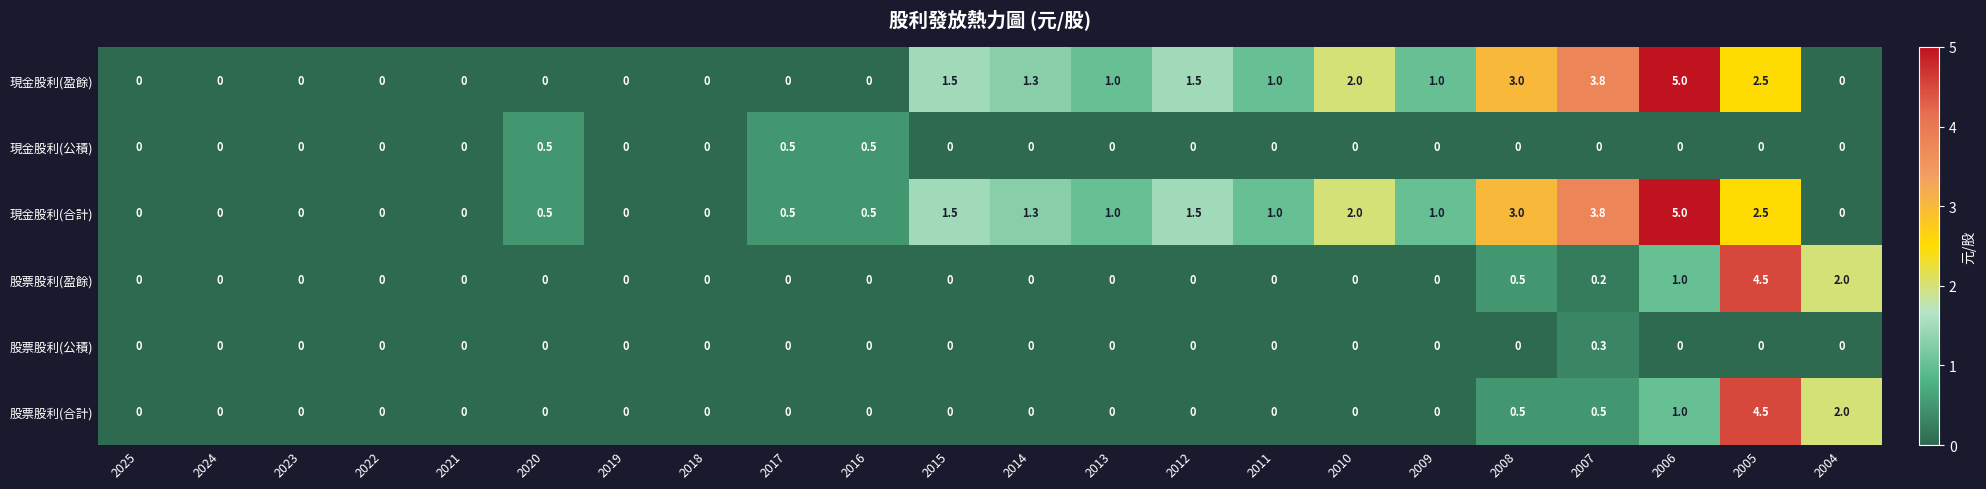

How many distinct data groups are displayed?

6